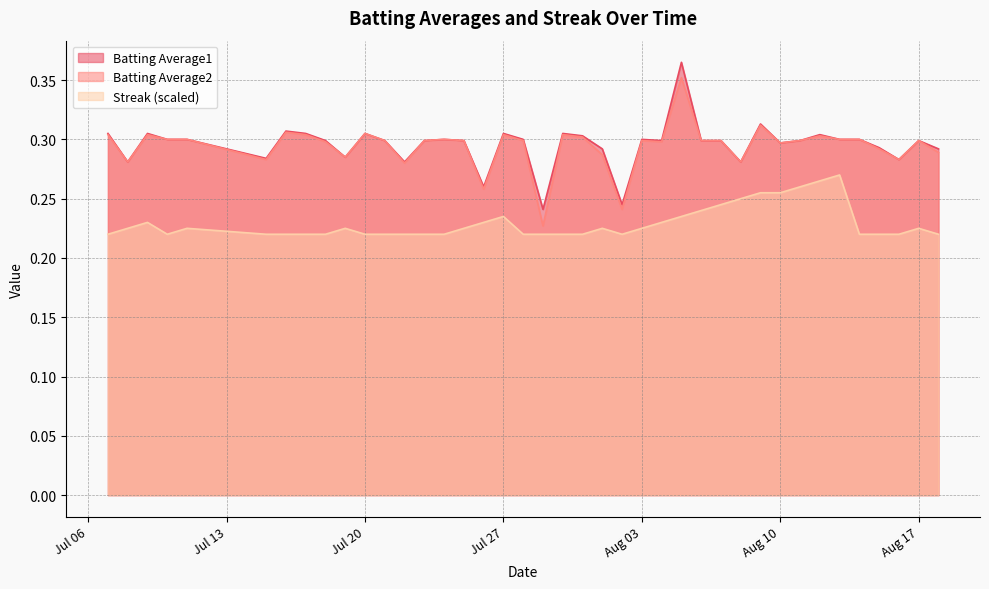

Reading left to right, list all the values displayed in this chart.

Batting Average1: 0.3	0.3	0.3	0.3	0.3	0.3	0.3	0.3	0.3	0.3	0.3	0.3	0.3	0.3	0.3	0.3	0.3	0.3	0.3	0.2	0.3	0.3	0.3	0.2	0.3	0.3	0.4	0.3	0.3	0.3	0.3	0.3	0.3	0.3	0.3	0.3	0.3	0.3	0.3	0.3
Batting Average2: 0.3	0.3	0.3	0.3	0.3	0.3	0.3	0.3	0.3	0.3	0.3	0.3	0.3	0.3	0.3	0.3	0.3	0.3	0.3	0.2	0.3	0.3	0.3	0.2	0.3	0.3	0.4	0.3	0.3	0.3	0.3	0.3	0.3	0.3	0.3	0.3	0.3	0.3	0.3	0.3
Streak: 0.2	0.2	0.2	0.2	0.2	0.2	0.2	0.2	0.2	0.2	0.2	0.2	0.2	0.2	0.2	0.2	0.2	0.2	0.2	0.2	0.2	0.2	0.2	0.2	0.2	0.2	0.2	0.2	0.2	0.2	0.3	0.3	0.3	0.3	0.3	0.2	0.2	0.2	0.2	0.2